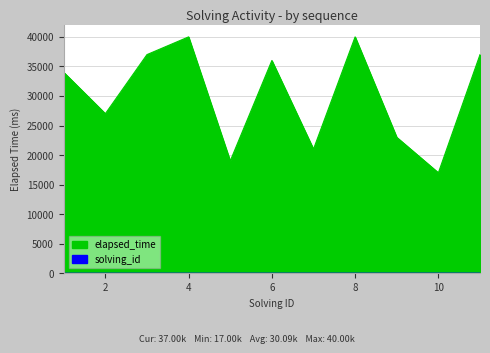

Is the value of solving_id at 1 greater than the value of elapsed_time at 4?

No